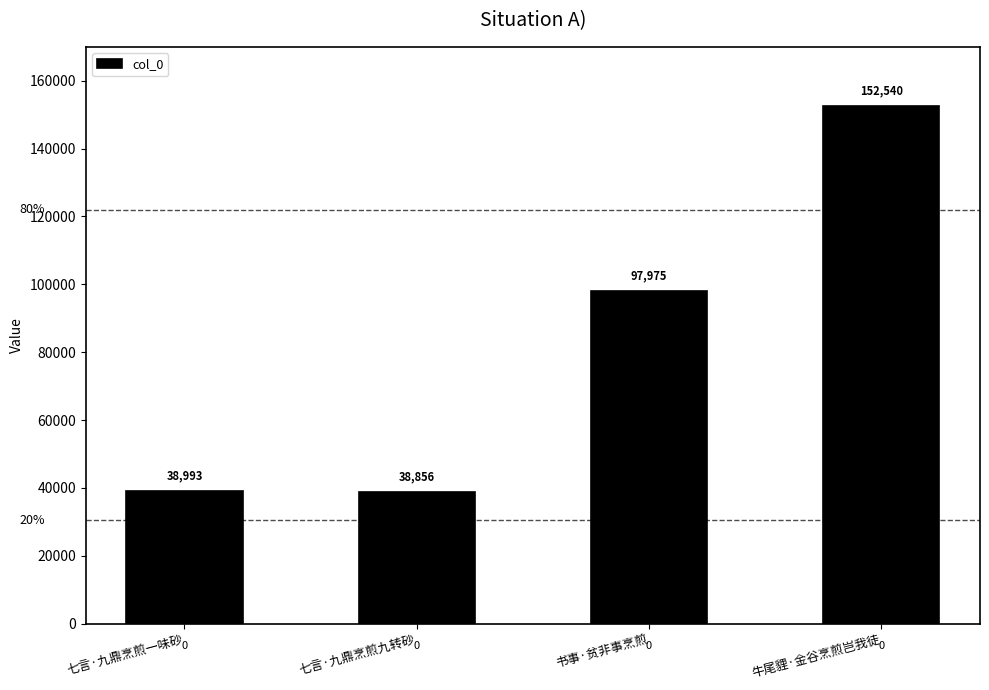

What is the difference between the maximum and second lowest values?

113547